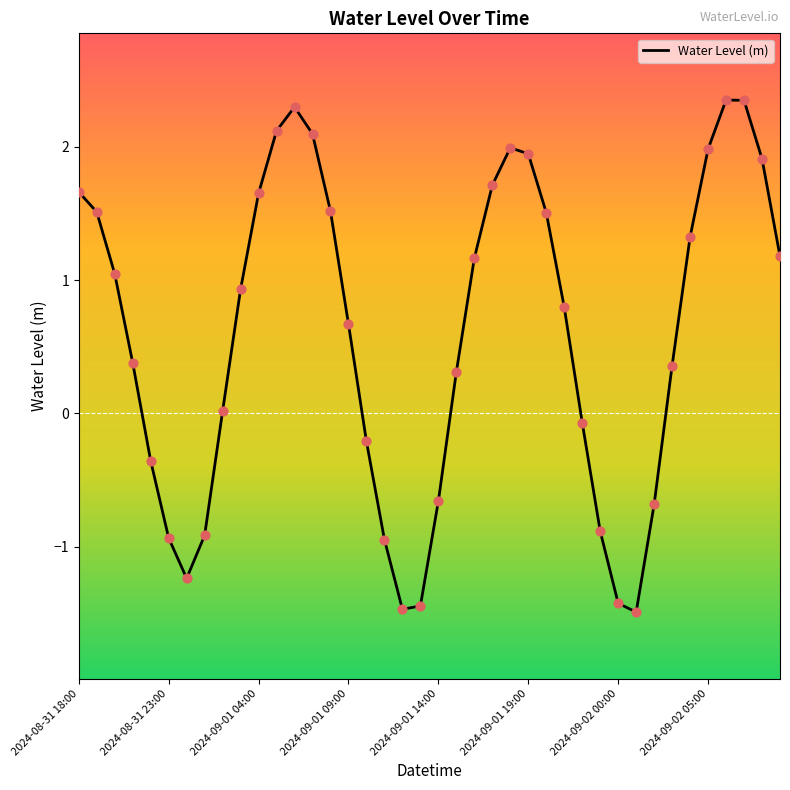

What is the smallest value displayed?

-1.5